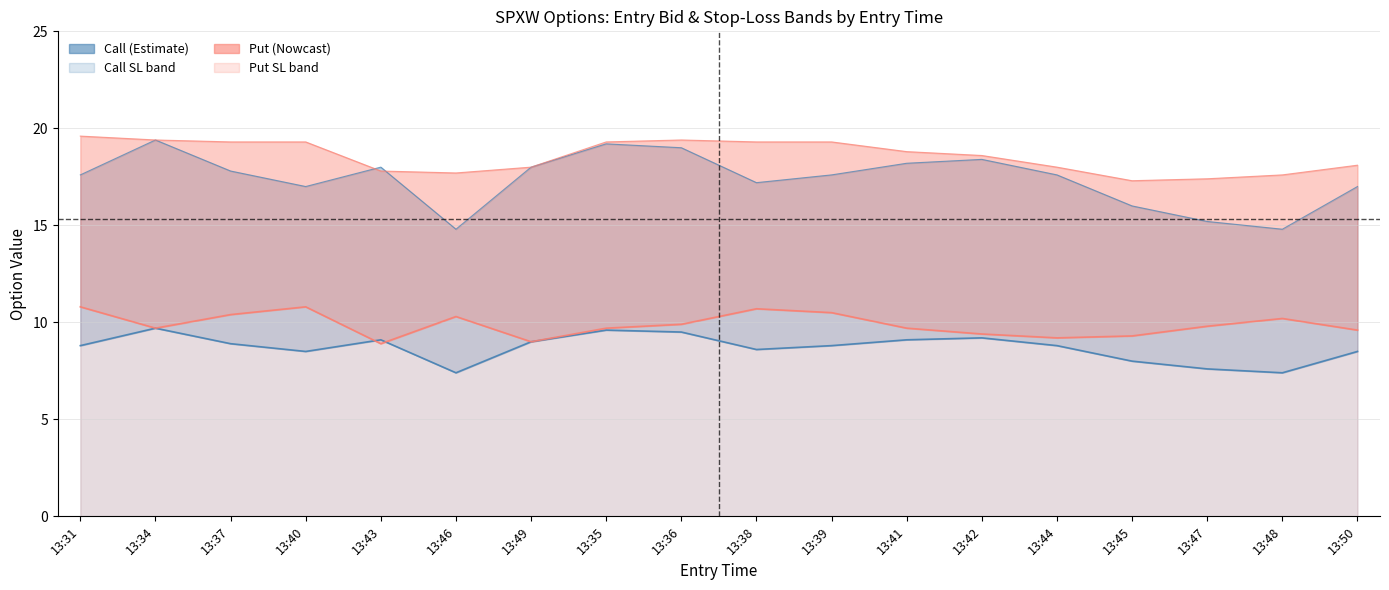

Where is the first local maximum for entry_bid_P?

13:40